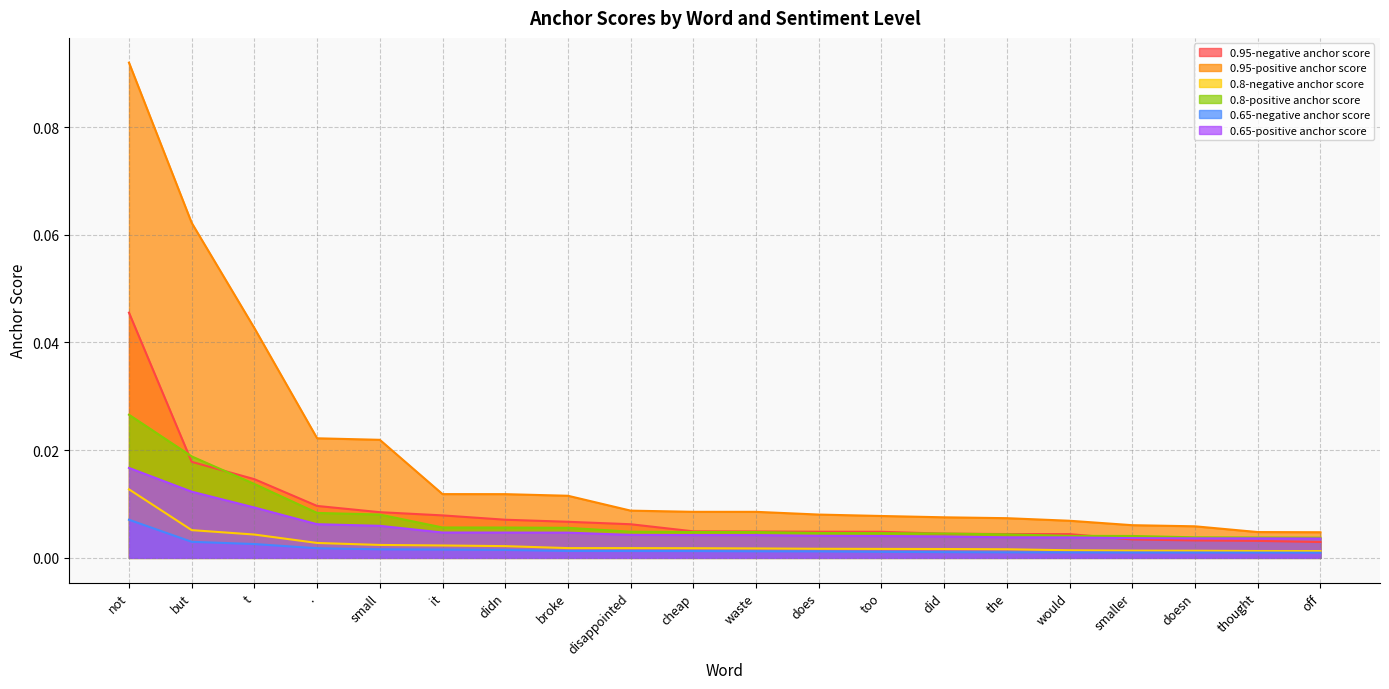

Which series has the largest total across all categories?

0.95-positive anchor score